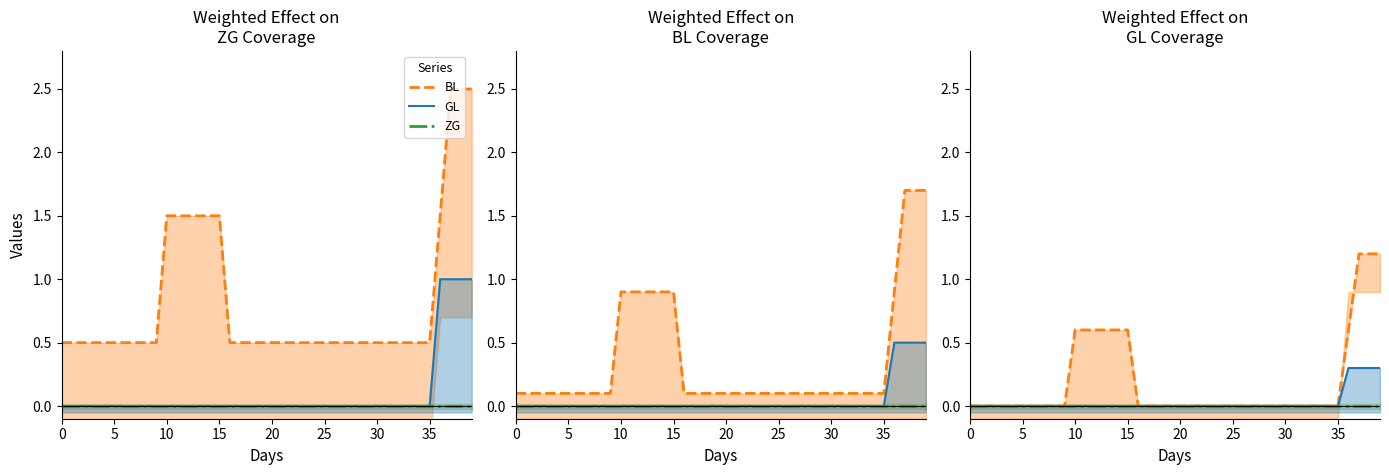

What is the difference between the maximum and minimum values in the BL series?

1.2